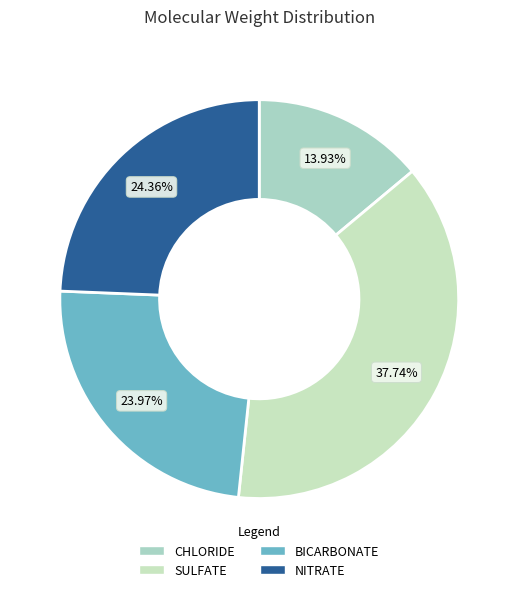

To the nearest percent, what portion does BICARBONATE represent?

24%